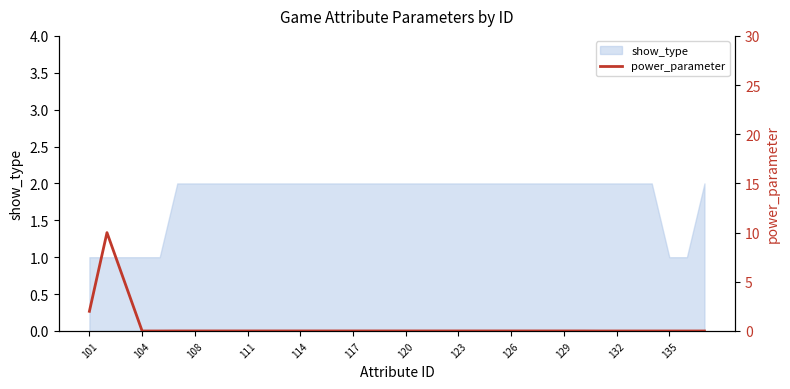

Count the number of categories in the chart.

36